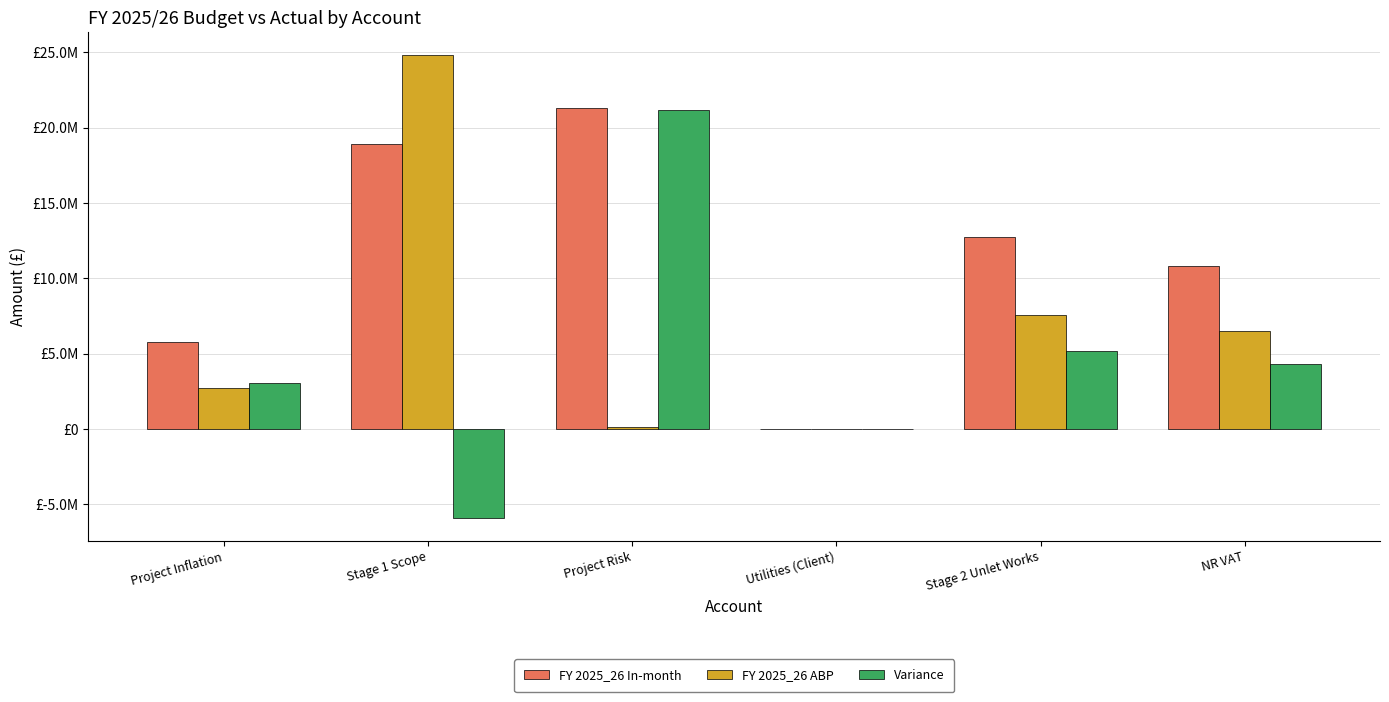

What is the spread (max minus min) of values at Stage 2 Unlet Works?

7559700.5